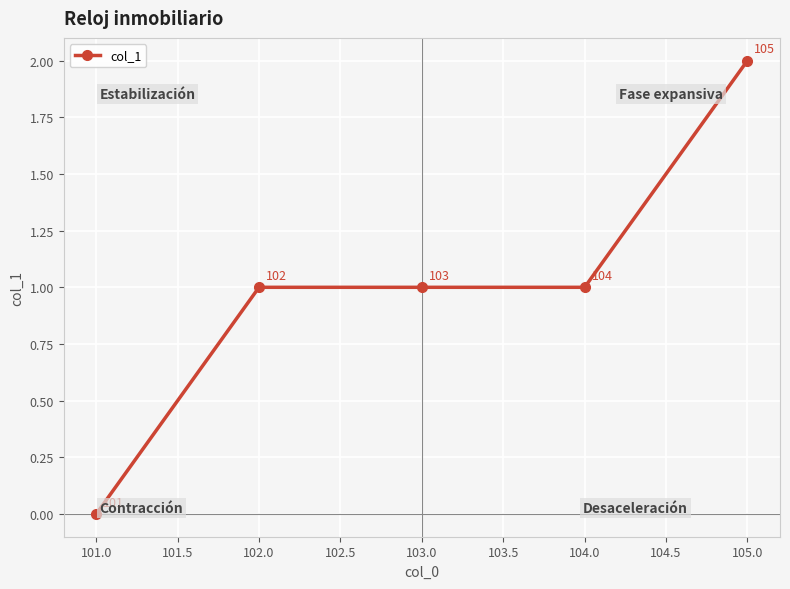

How many data points does each series have?

5